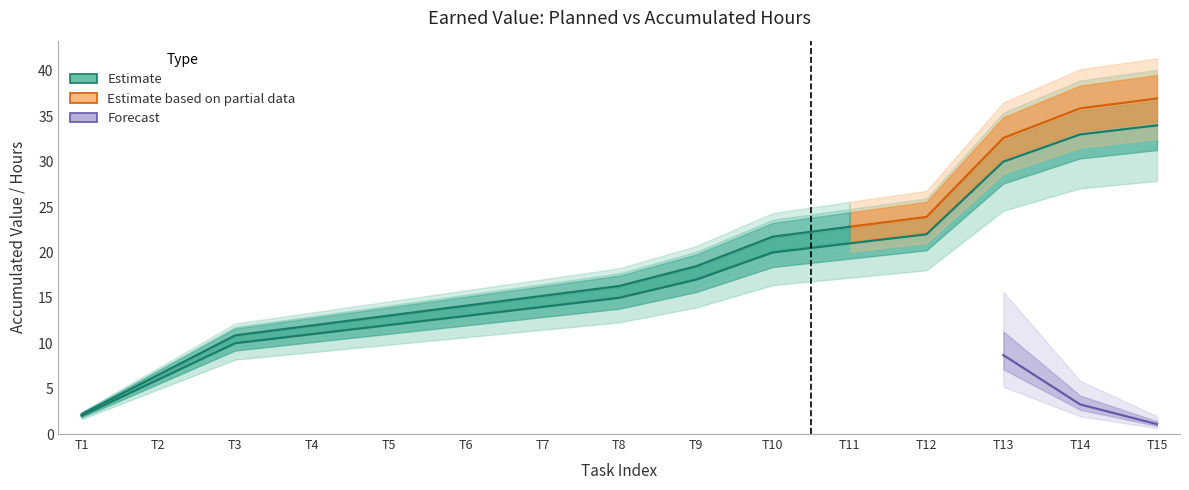

True or false: VP Acumulado and Horas Acumuladas intersect in this chart.

False